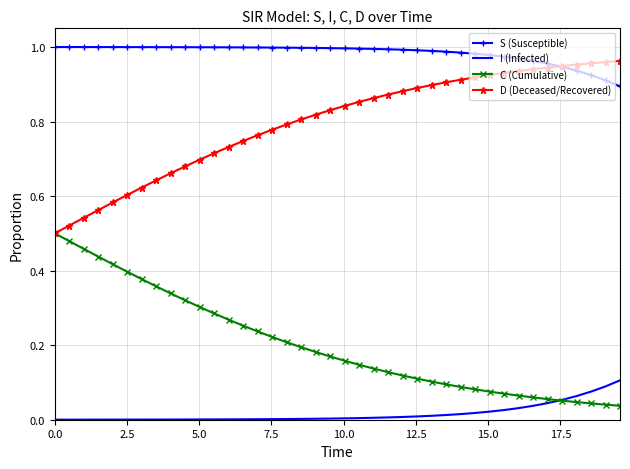

True or false: I (Infected) and S (Susceptible) cross at least once.

False